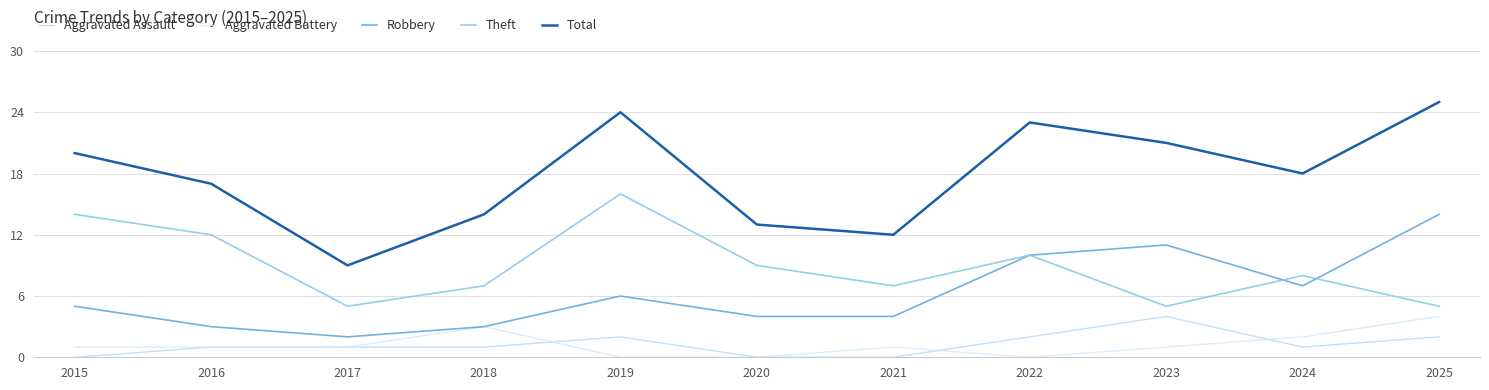

How many lines are shown in the chart?

5